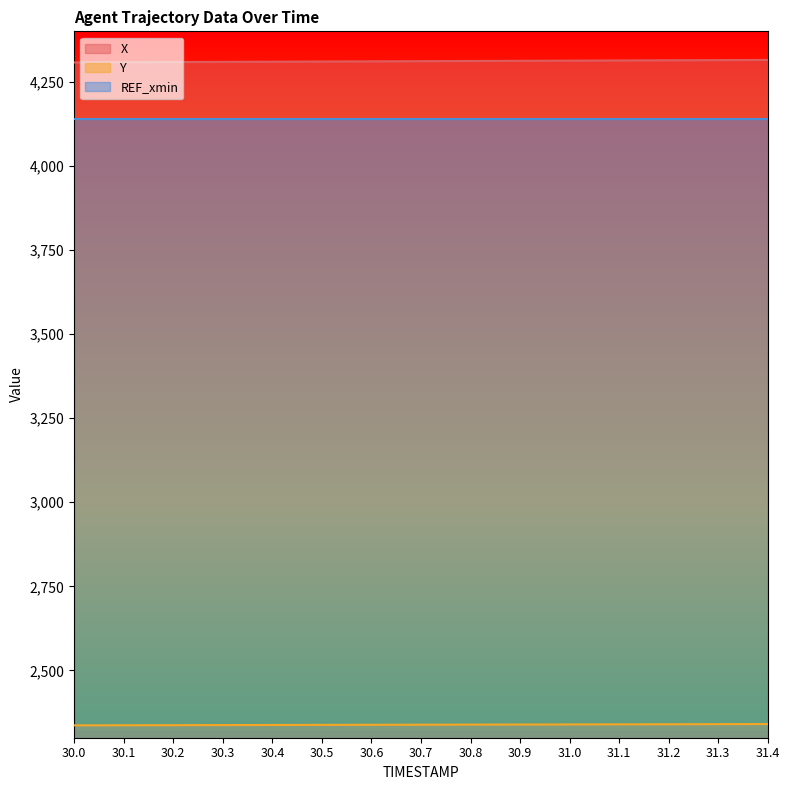

Which series changed the most between 31.1 and 31.4?

X